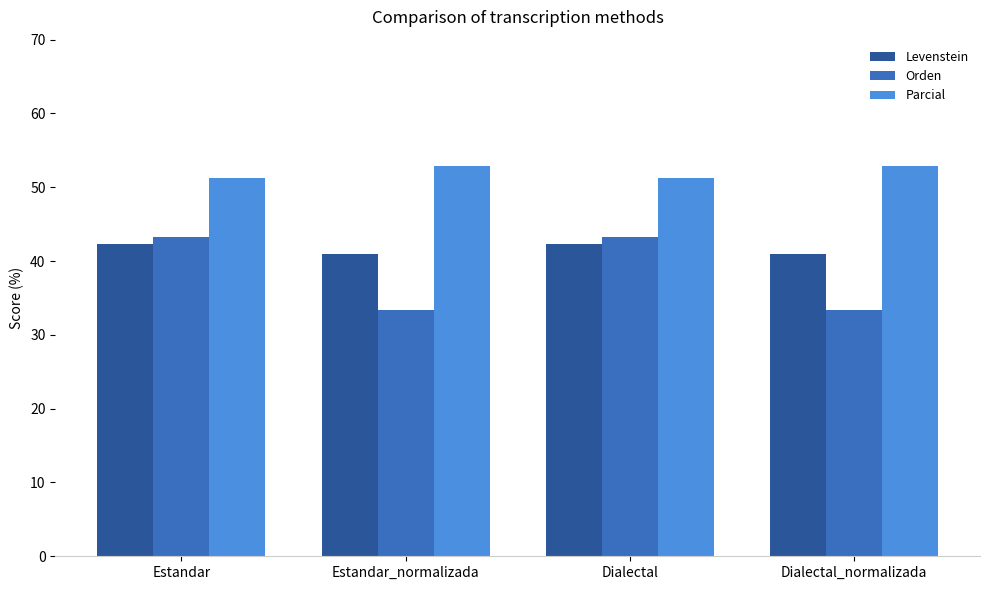

What is the total value across all series at Dialectal_normalizada?

127.2